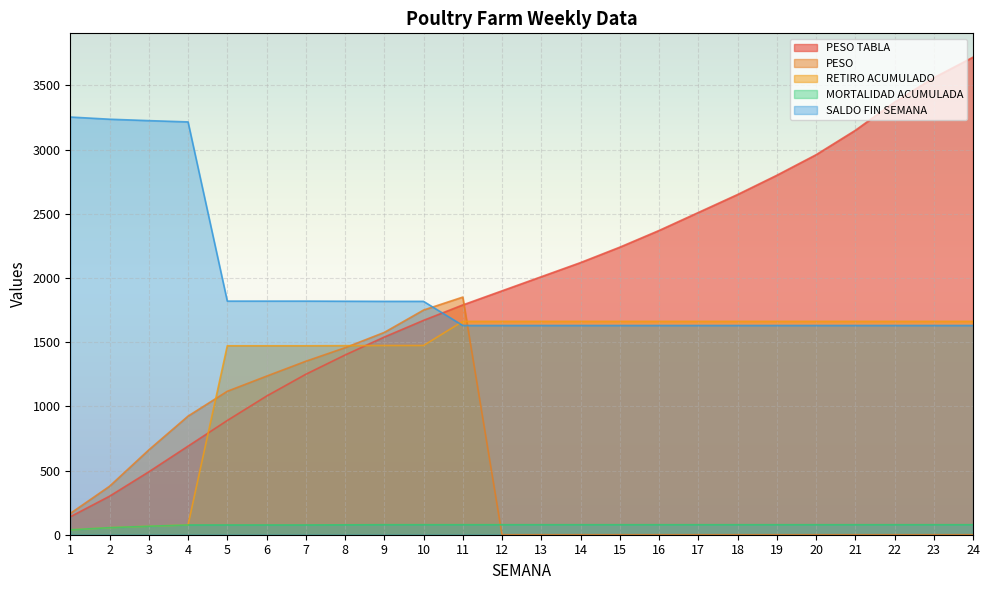

How many intersections are there between PESO TABLA and RETIRO ACUMULADO?

2